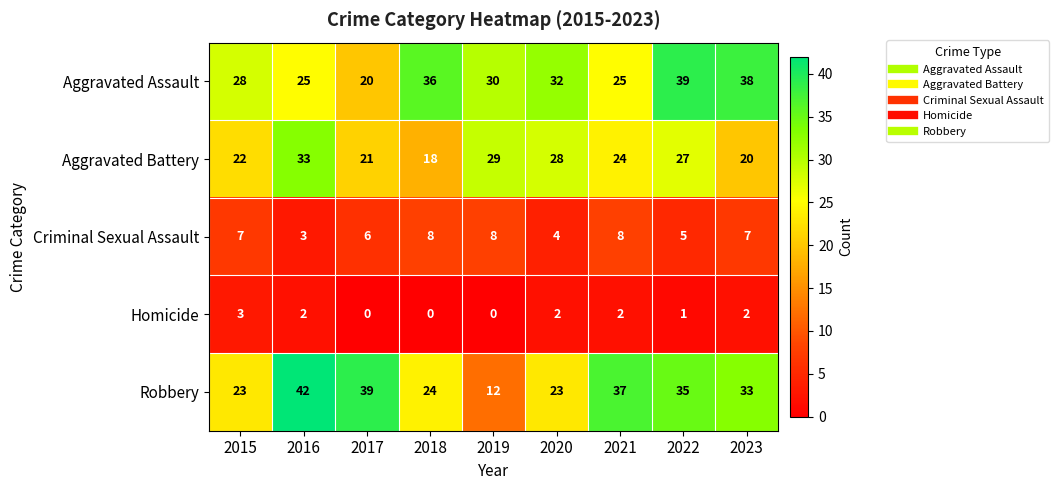

Which series has the largest total across all categories?

Aggravated Assault